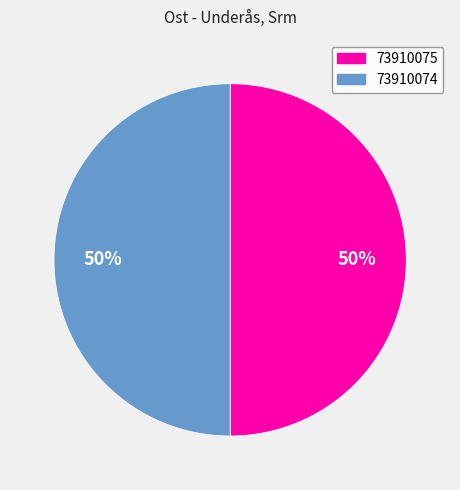

To the nearest percent, what percentage of the pie is 73910074?

50%